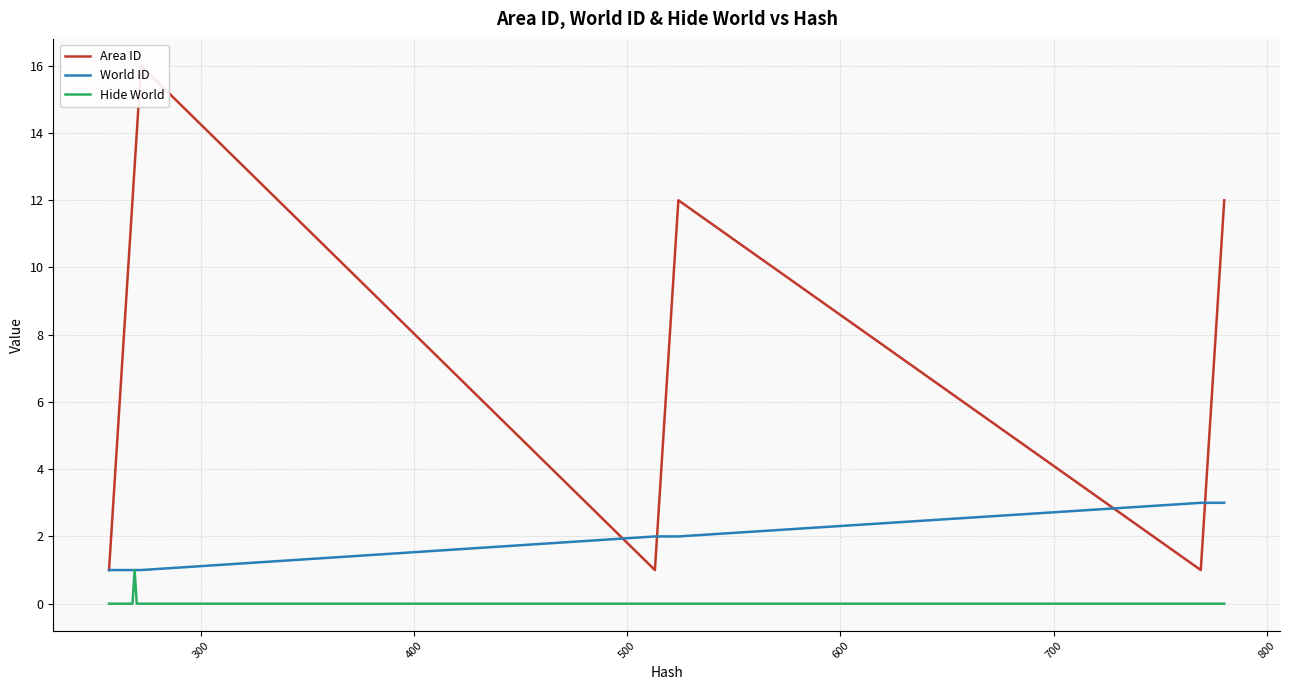

What are all the series names shown in the legend?

Area ID, World ID, Hide World